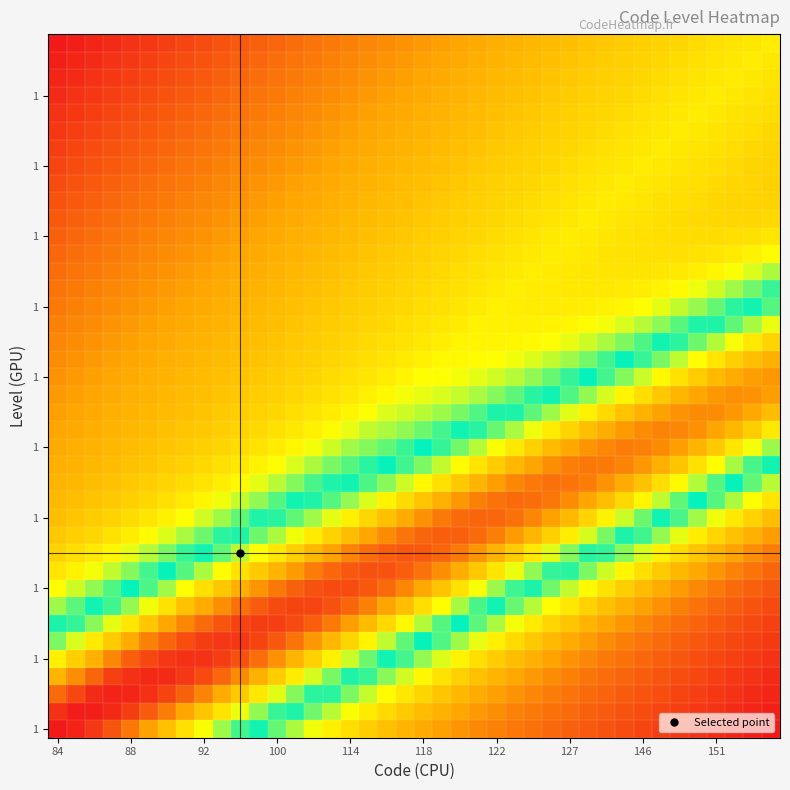

How many distinct data groups are displayed?

40